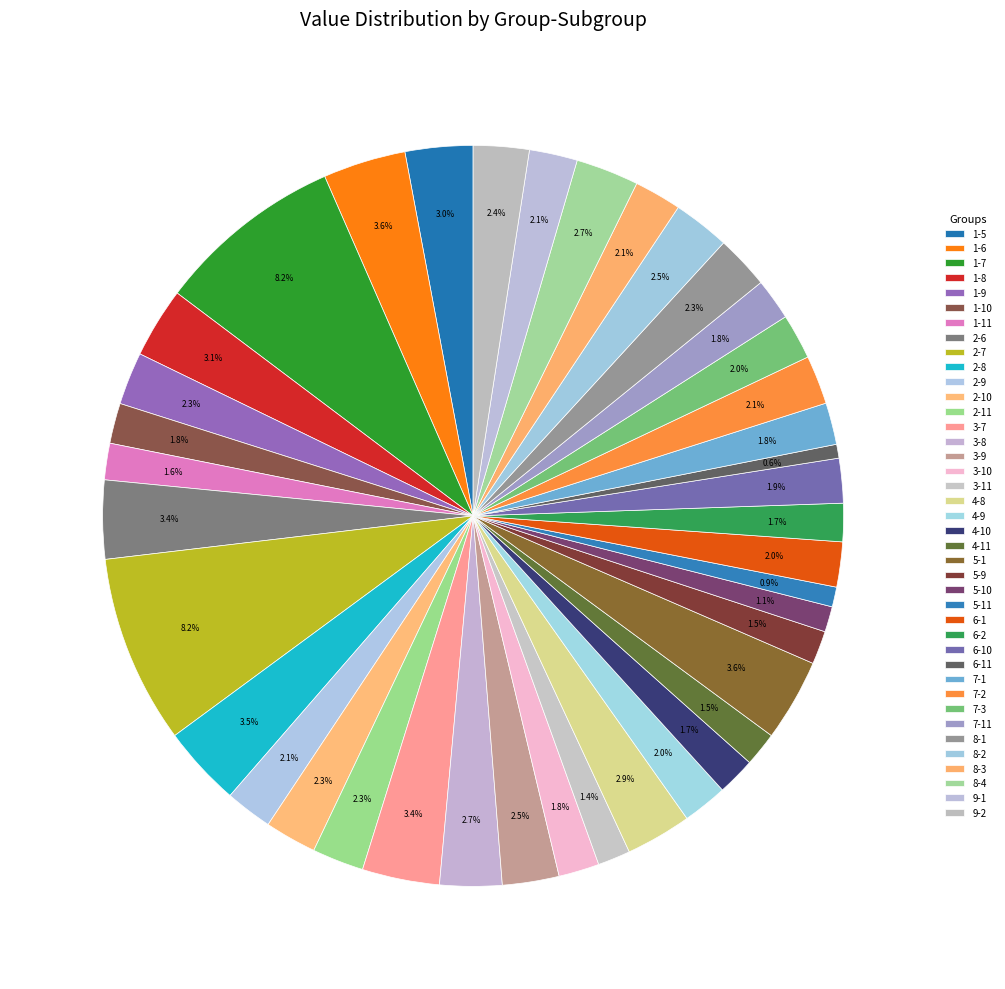

Is 4-8 the majority of the pie?

No